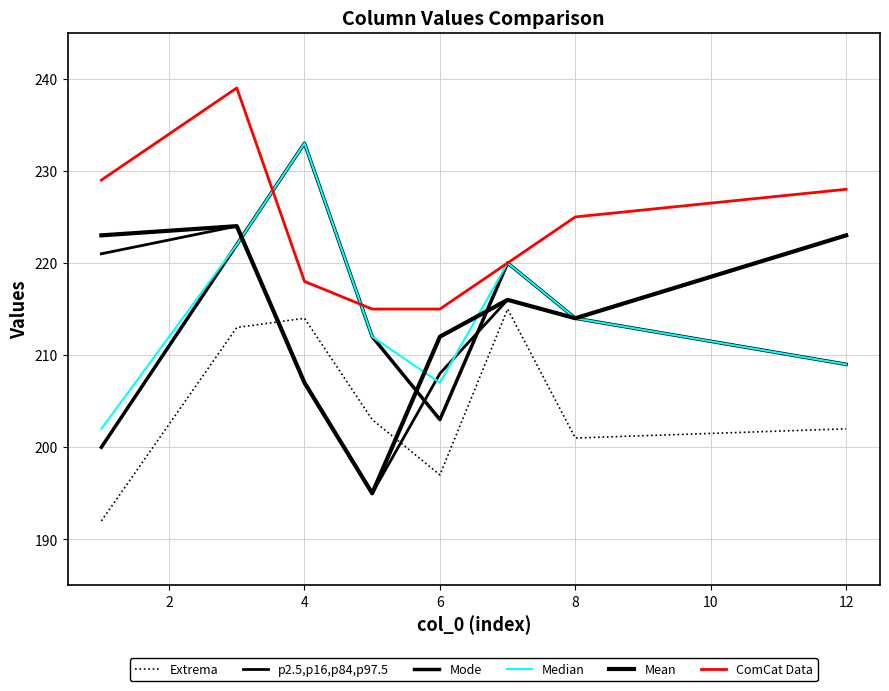

Does the chart display data point markers on the line(s)?

No